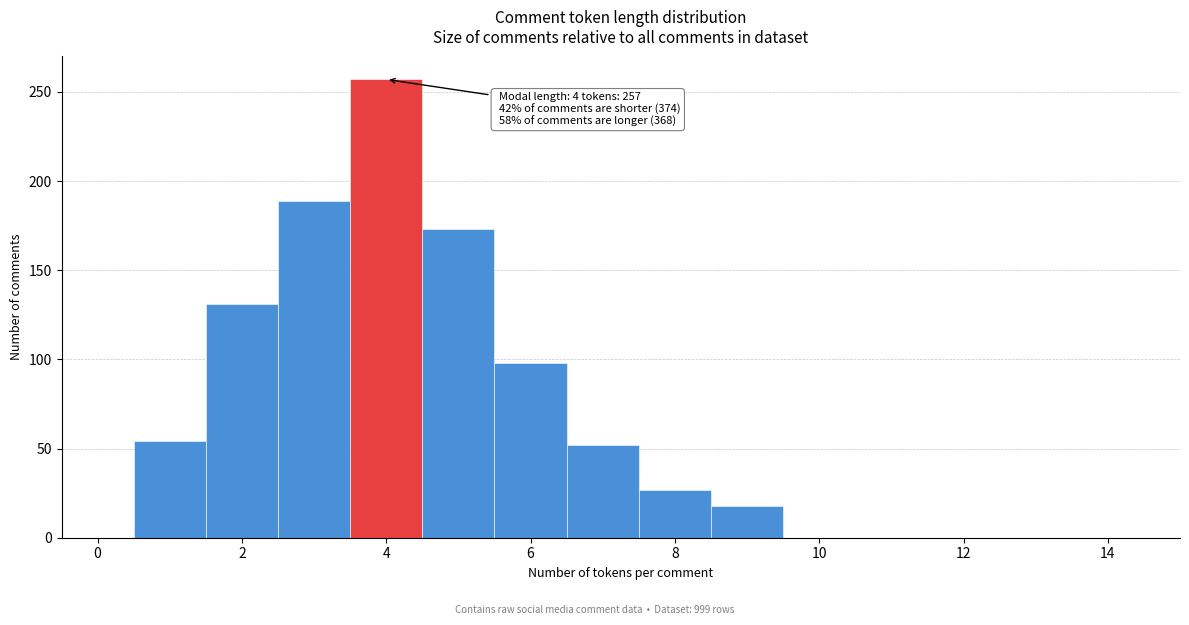

Which range on the x-axis has the tallest bar?

3.5 to 4.5